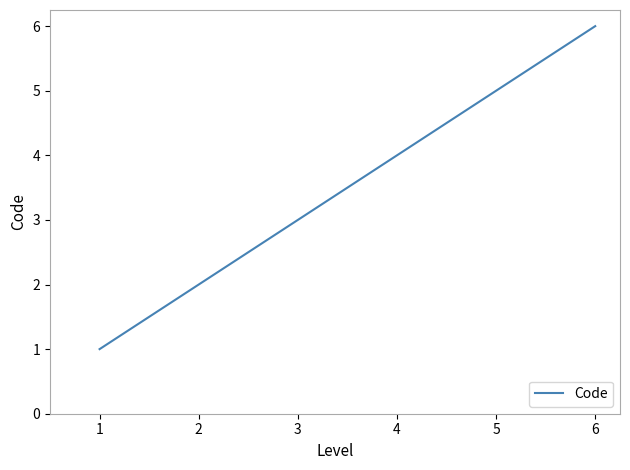

How many values are below 4?

3